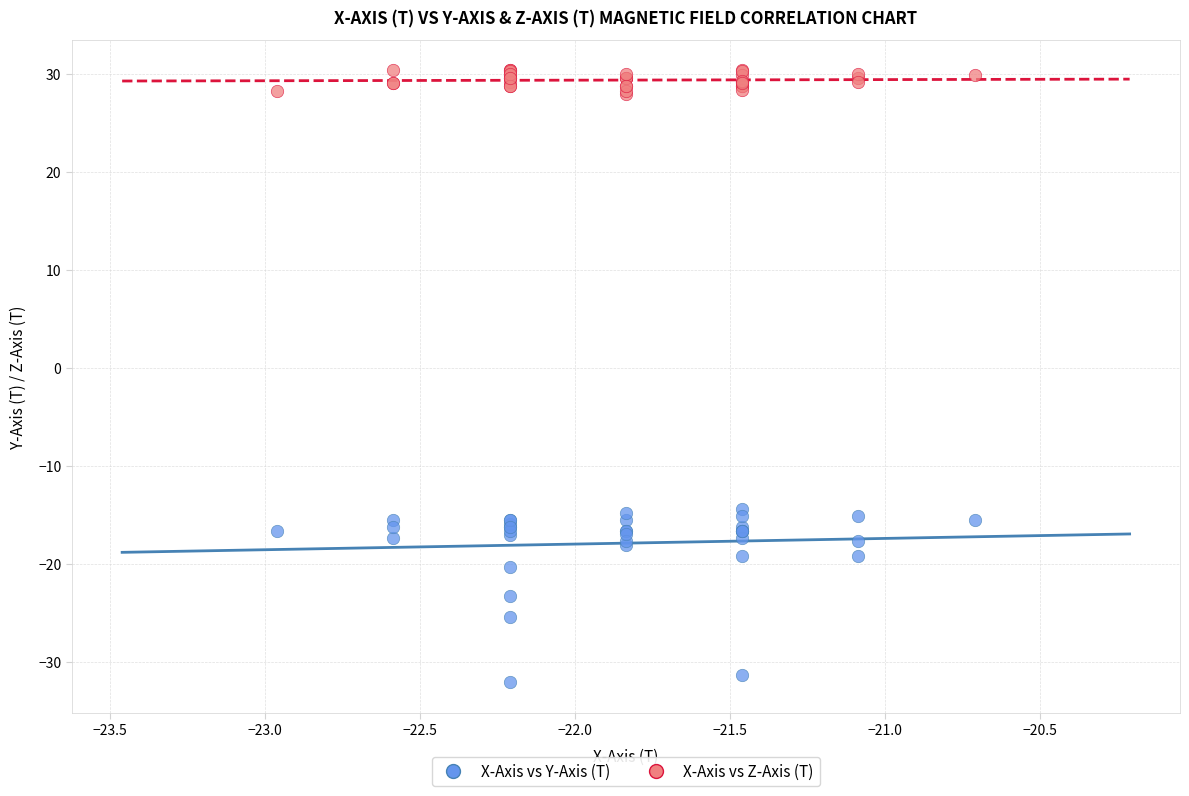

What are all the series names shown in the legend?

X-Axis vs Y-Axis (T), X-Axis vs Z-Axis (T)